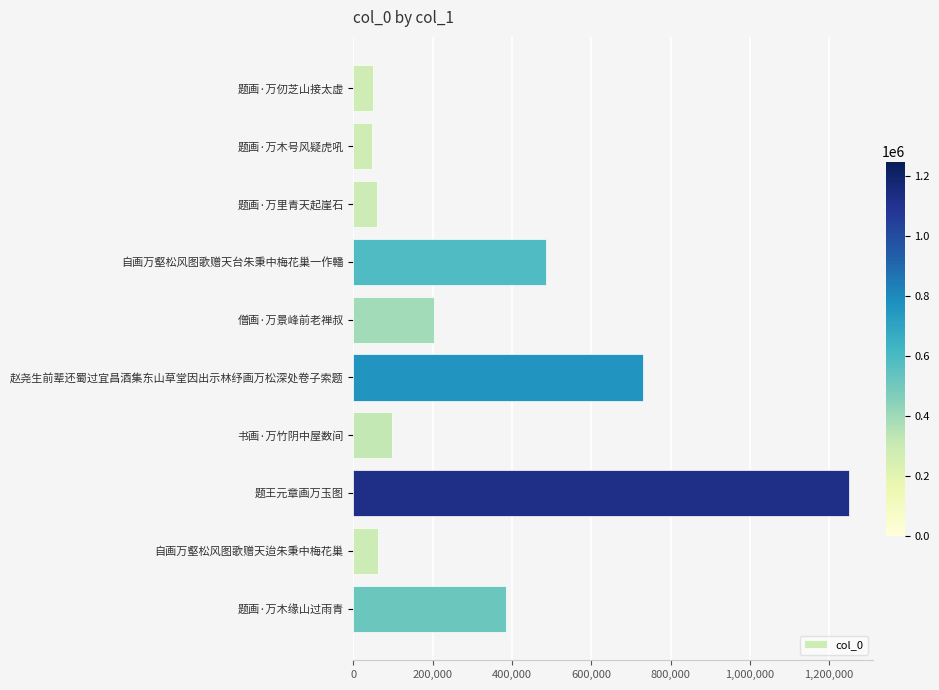

What is the smallest value displayed?

47988